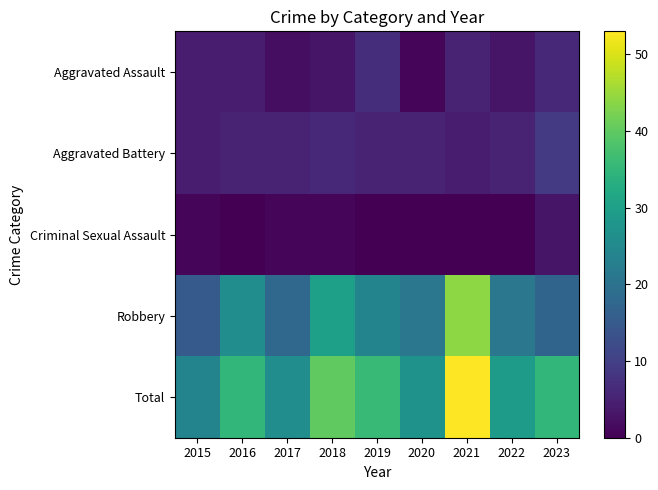

What is the greatest value displayed?

53